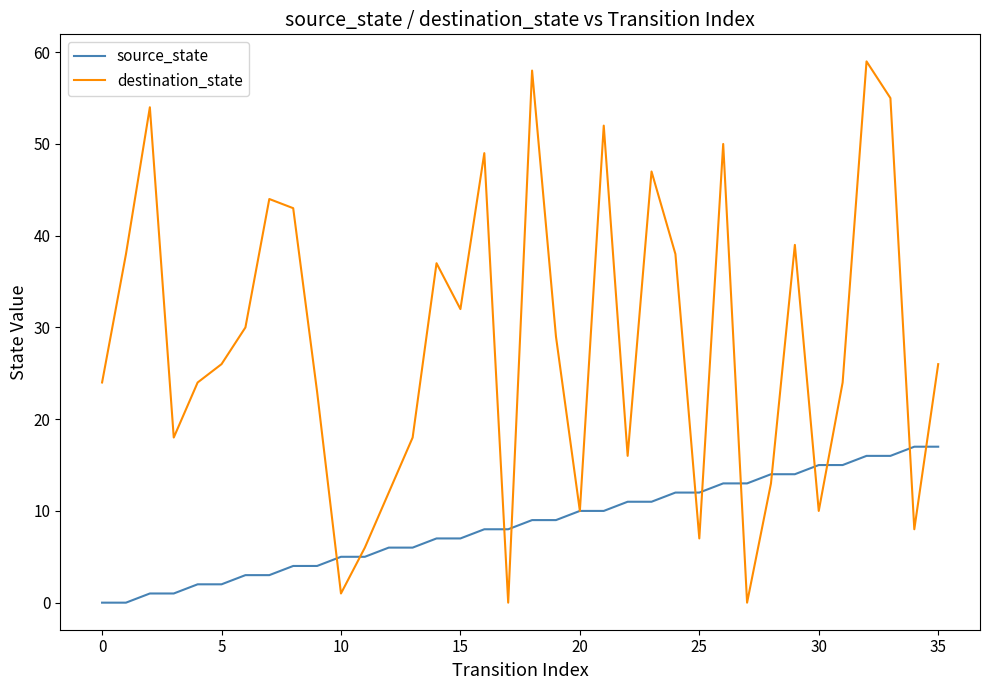

Rank the series by their average value, from highest to lowest.

destination_state, source_state